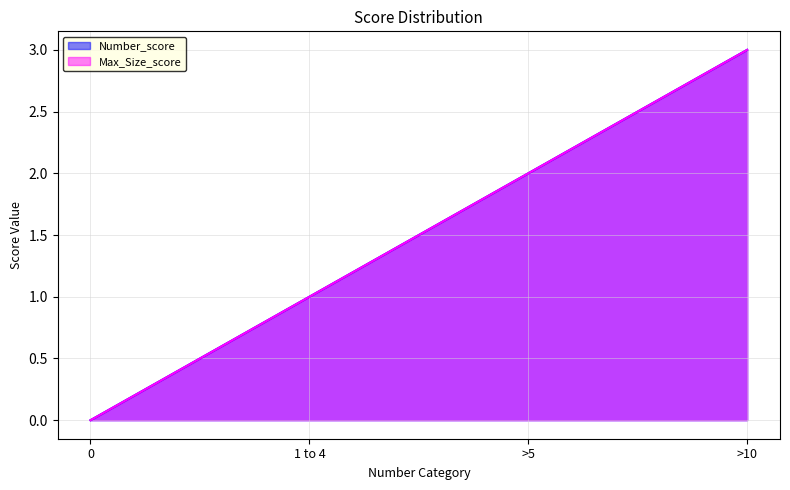

How many values in the Number_score series exceed 2?

1